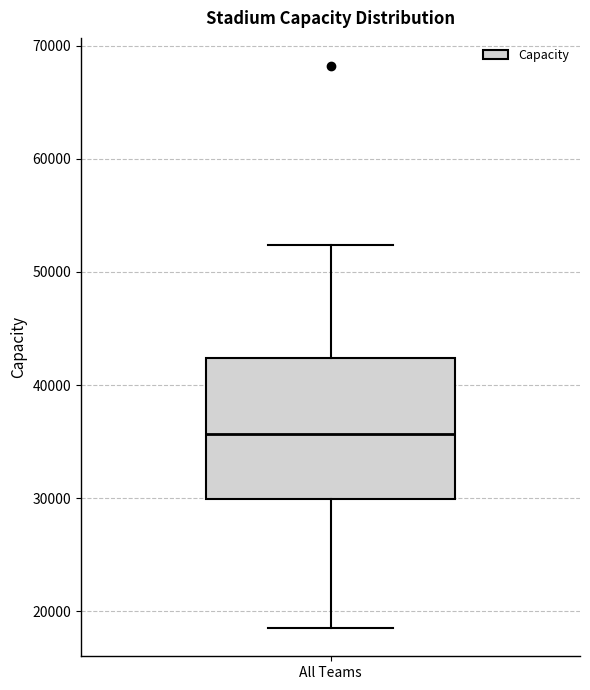

Transcribe this box plot: give where the median line is, the range the box spans, and where the two whiskers end, as read against the y-axis. The values are not printed on the chart, so give them approximately, as read against the axis.

median 36000, box 30000 to 42000, whiskers 18000 to 52000